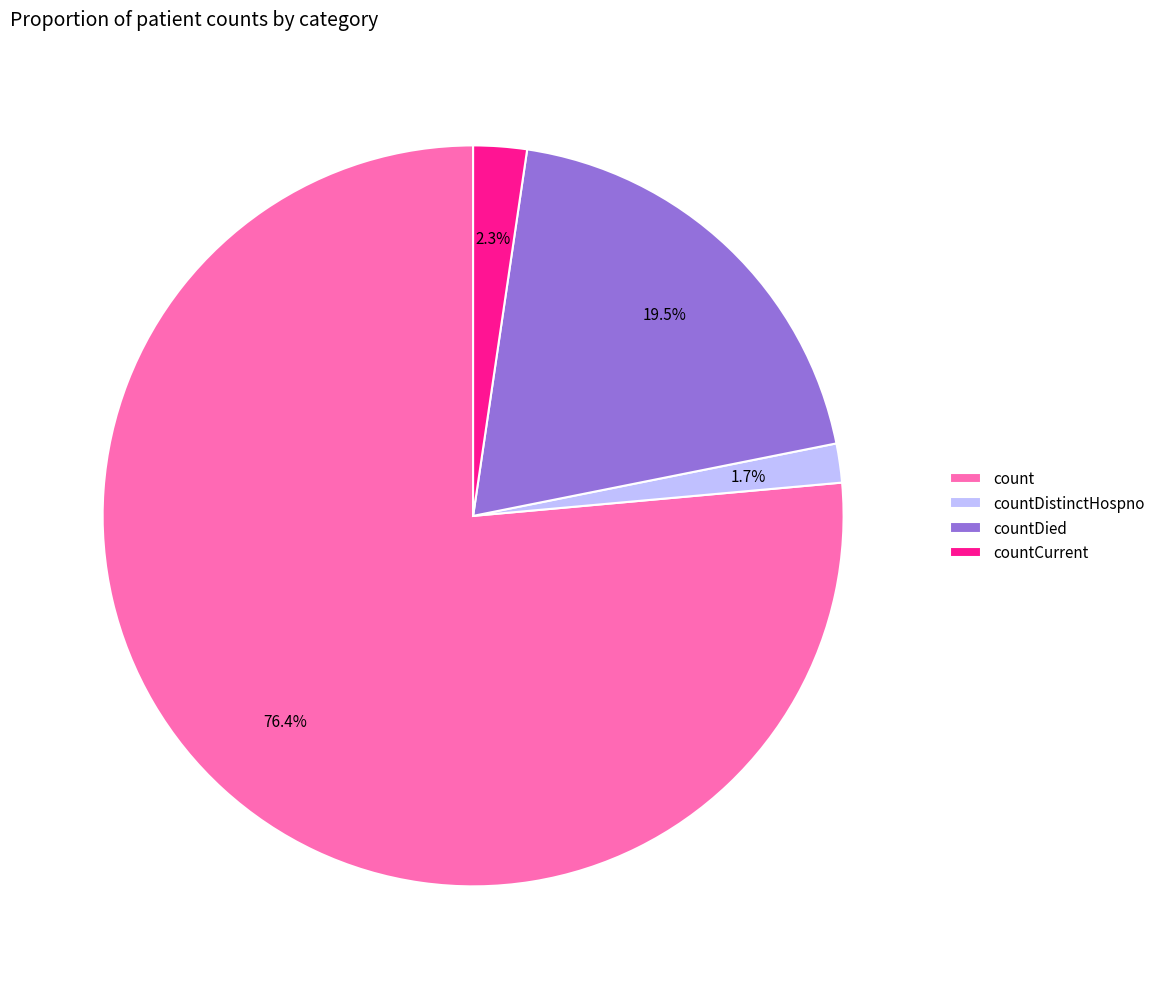

To the nearest percent, what is the combined percentage of countDied and count?

96%